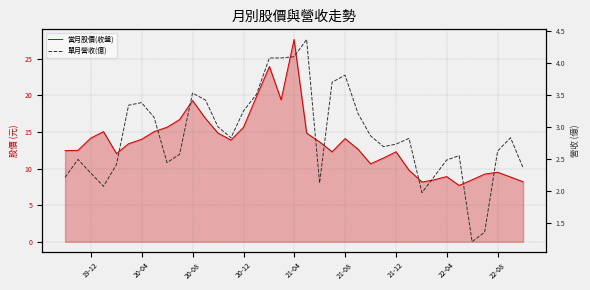

What are all the series names shown in the legend?

當月股價(收盤), 單月營收(億)